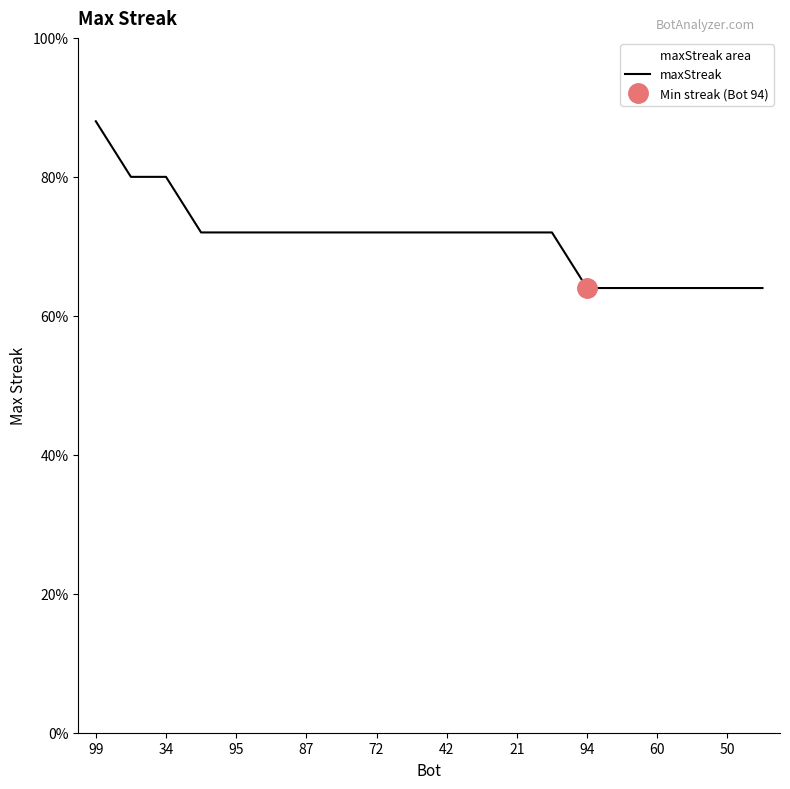

Which has a higher value, 95 or 50?

95